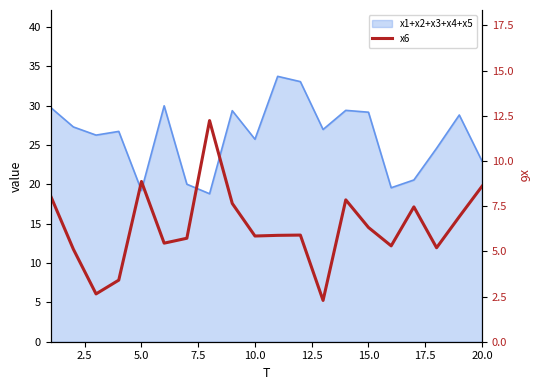

Reading left to right, what are all the values shown in this chart?

8.1	5.1	2.6	3.4	8.9	5.5	5.7	12.2	7.7	5.8	5.9	5.9	2.3	7.8	6.3	5.3	7.5	5.2	6.9	8.6